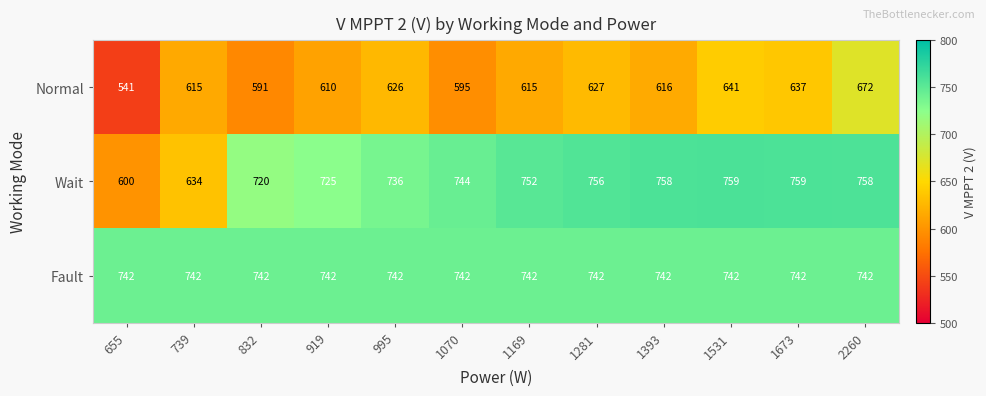

At how many categories does at least one series exceed 677?

12